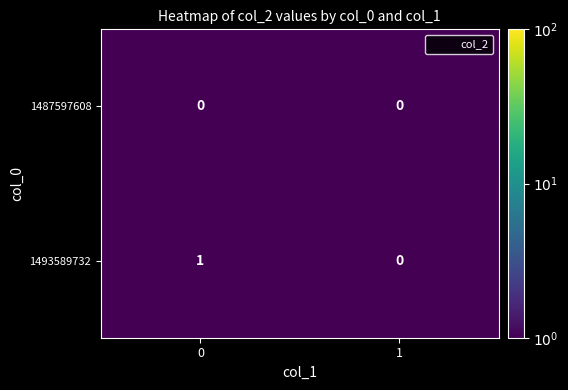

What is the spread (max minus min) of values at 0?

1